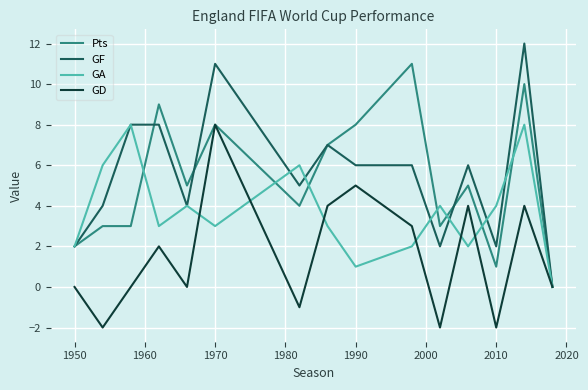

What is the maximum value shown in the chart?

12